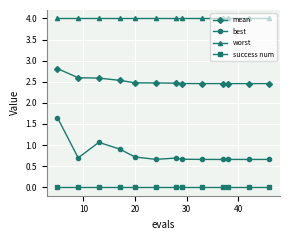

Which series has the largest range (max minus min)?

best